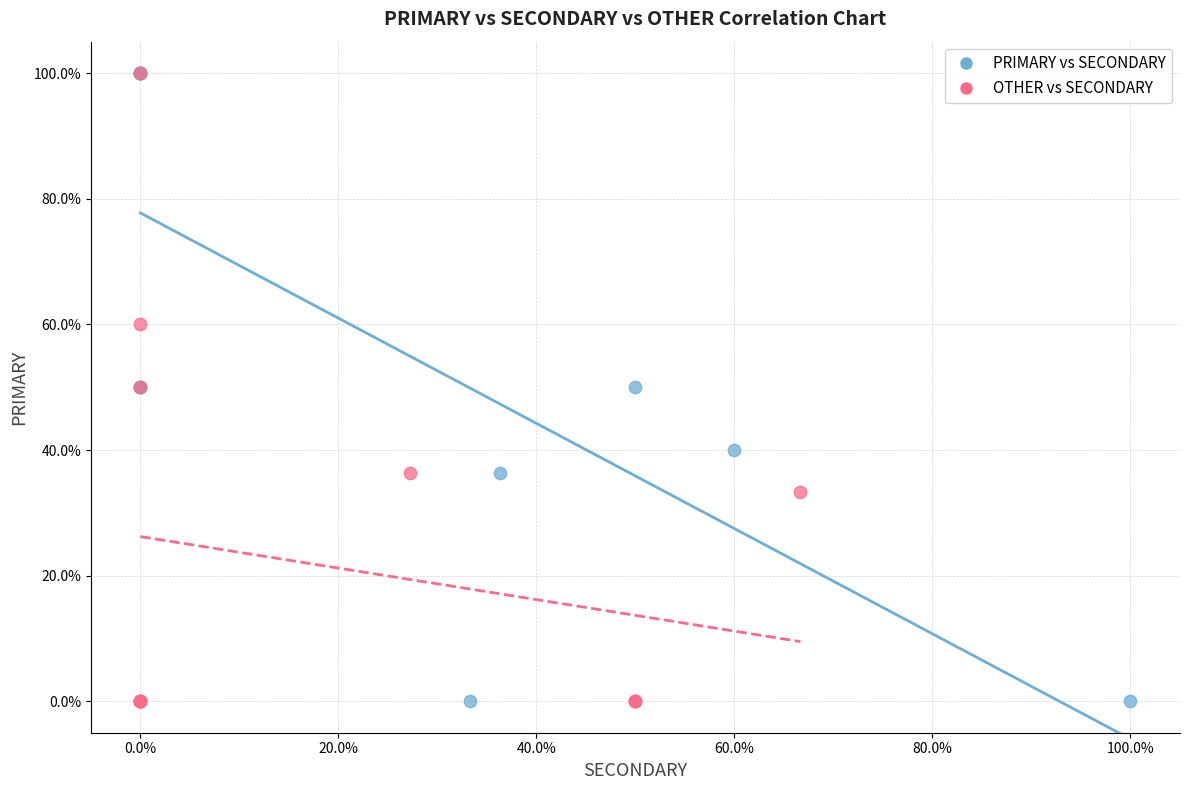

What are all the series names shown in the legend?

PRIMARY vs SECONDARY, OTHER vs SECONDARY